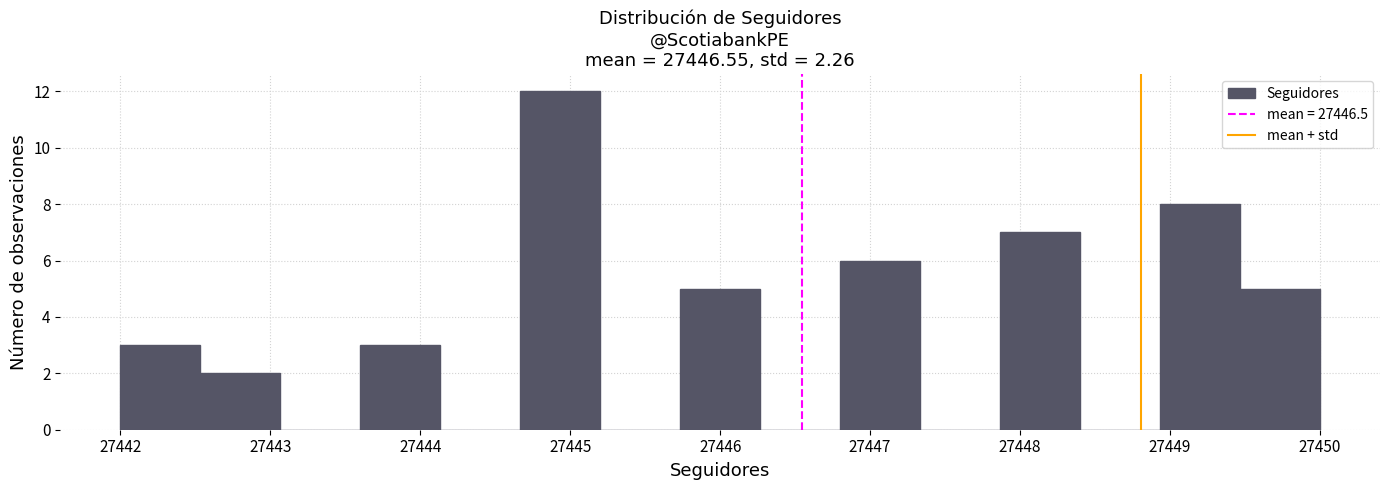

How tall is the bar that spans 27444.7 to 27445.2 on the x-axis? Neither the bar edges nor the heights are printed on the chart, so give them approximately, as read against the axes.

12